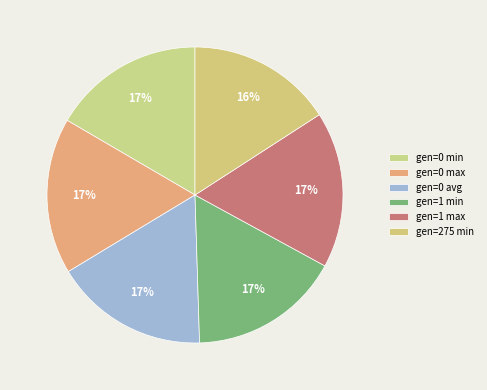

Is there any slice that represents more than half of the pie?

No